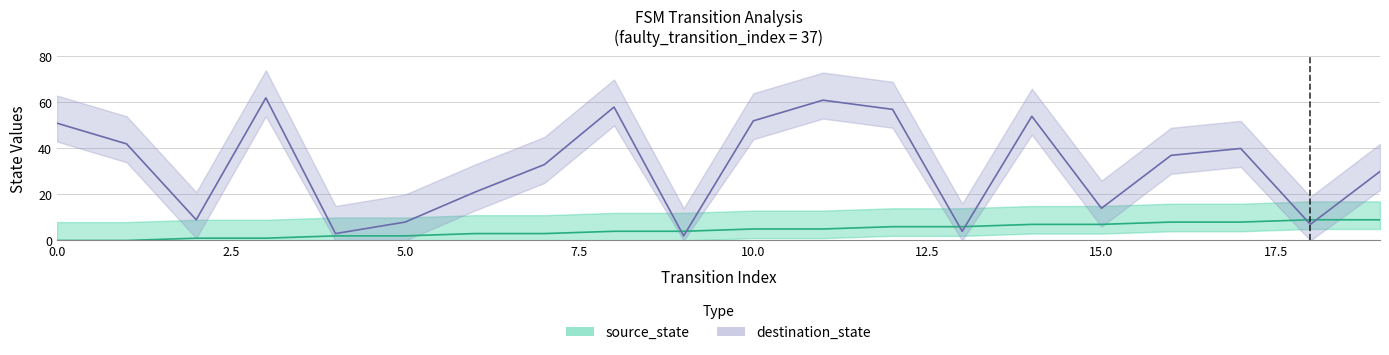

What is the greatest value displayed?

62